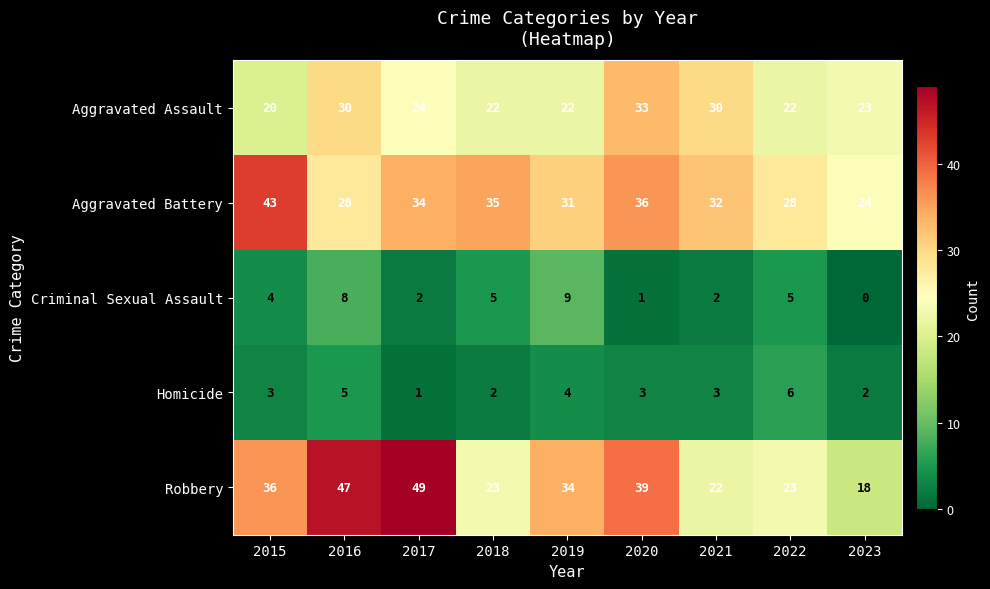

How many categories are shown in the chart?

9